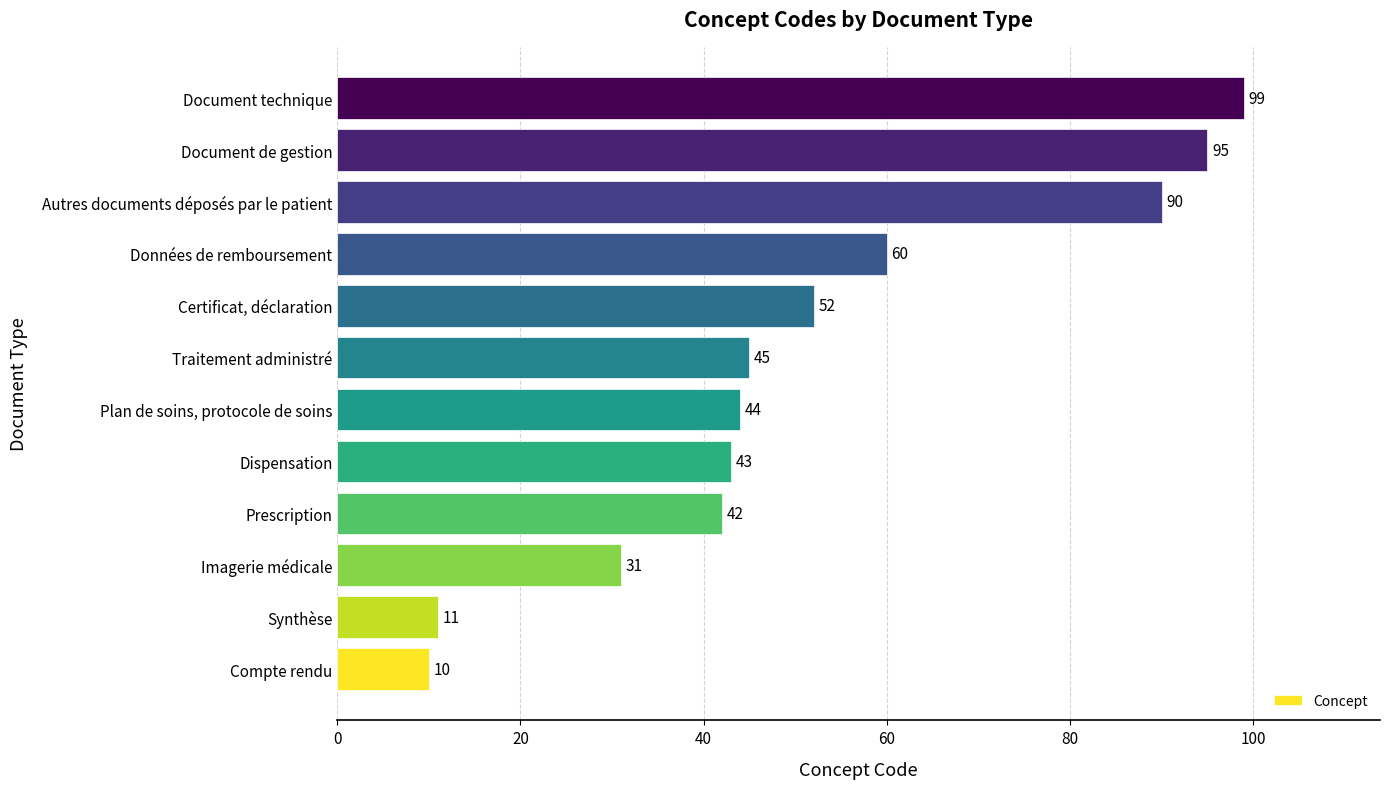

Reading top to bottom, what are all the values shown in this chart?

99	95	90	60	52	45	44	43	42	31	11	10